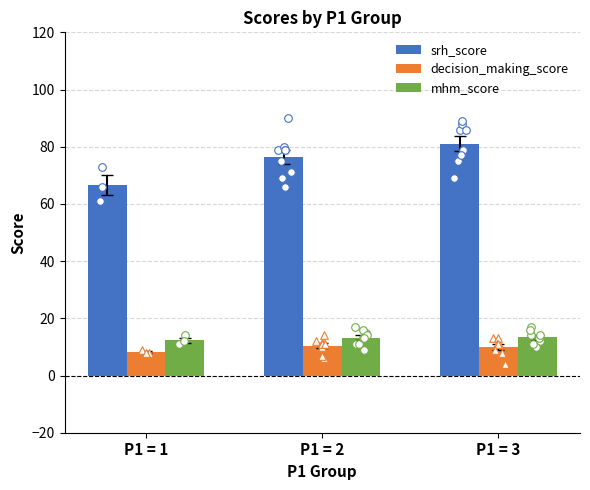

Is the value of mhm_score at P1 = 1 greater than the value of srh_score at P1 = 1?

No